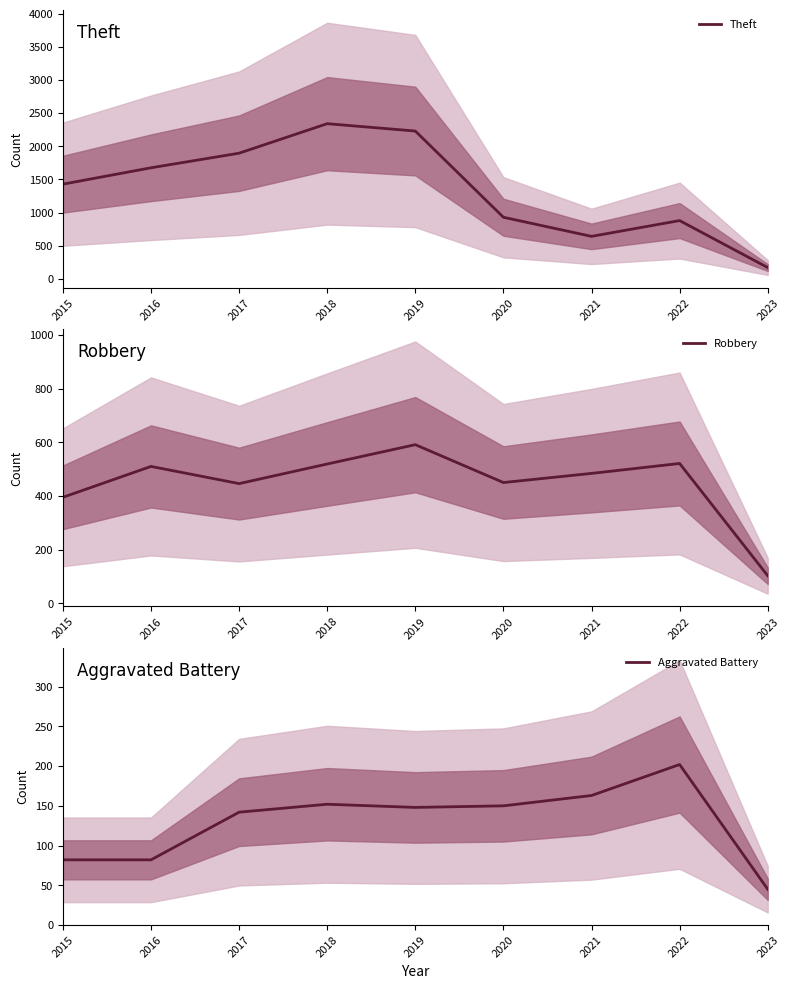

What is the difference between the second highest and second lowest values in the Theft series?

1588